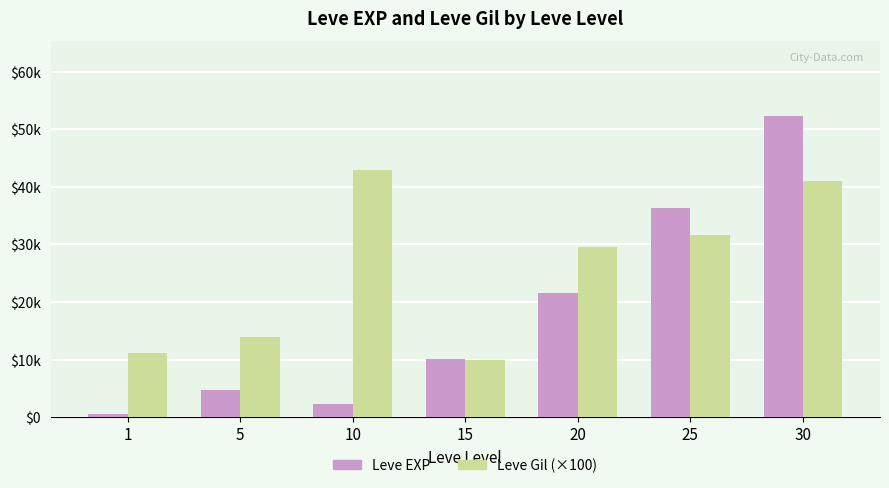

Where does the Leve EXP series first go above 10100?

20